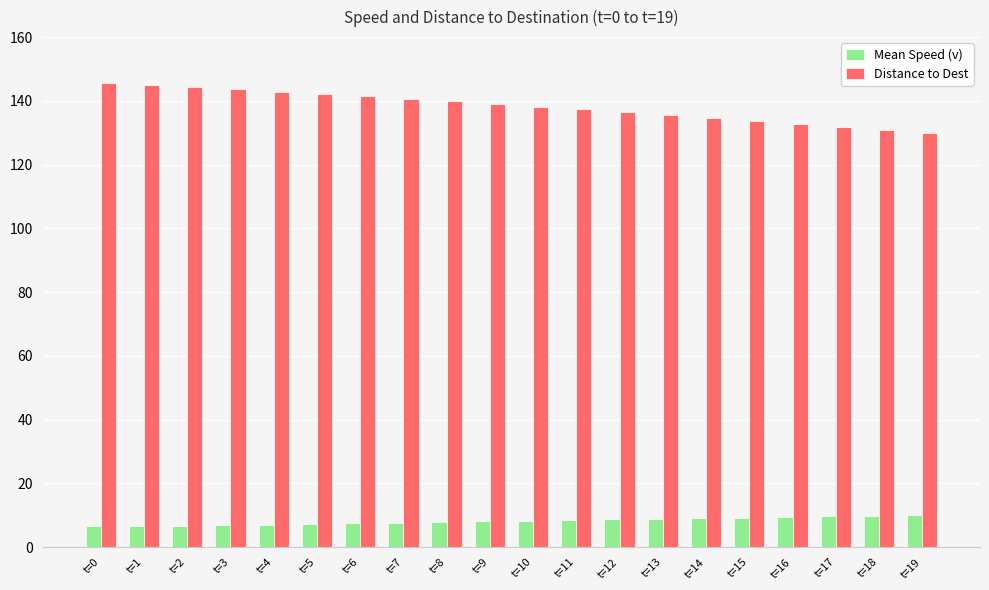

What is the sum of the Distance to Dest values at t=6 and t=19?

271.3